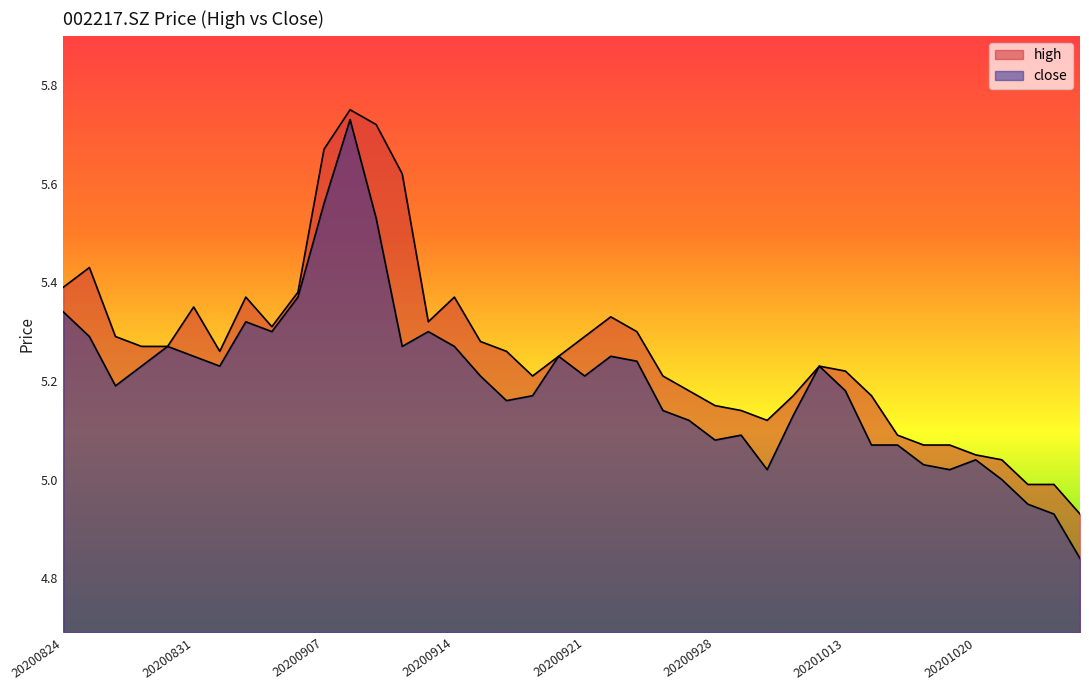

Where does the close series first go above 5?

20200824